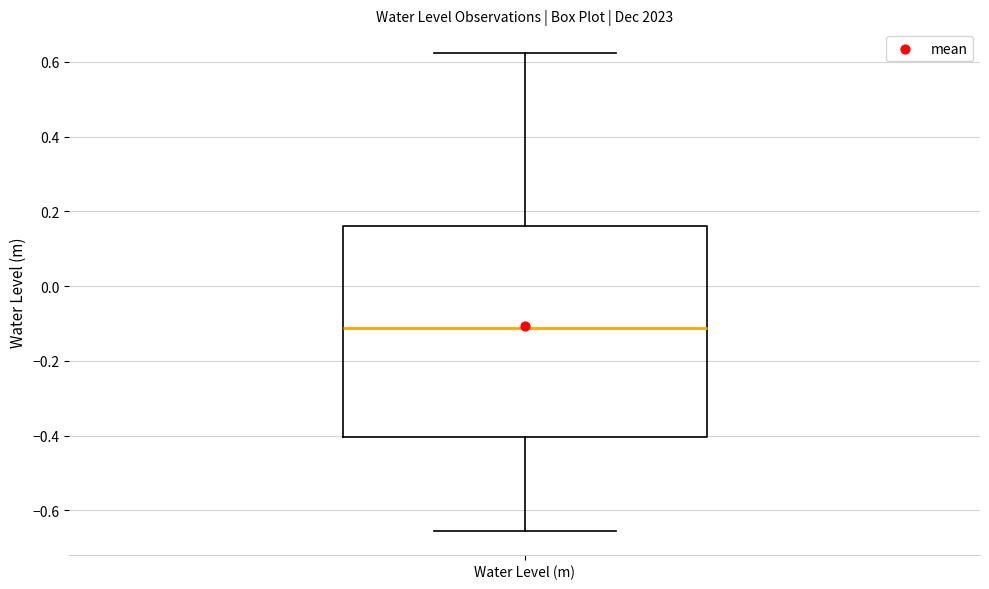

Transcribe this box plot: give where the median line is, the range the box spans, and where the two whiskers end, as read against the y-axis. The values are not printed on the chart, so give them approximately, as read against the axis.

median -0.12, box -0.40 to 0.16, whiskers -0.66 to 0.62